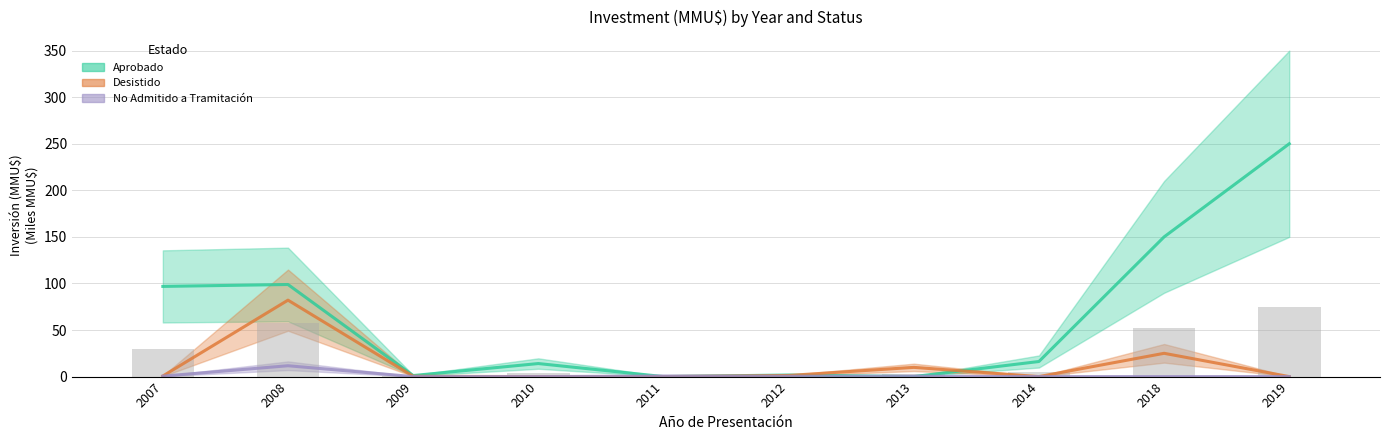

Rank the series by their maximum value, from highest to lowest.

Aprobado, Desistido, No Admitido a Tramitación